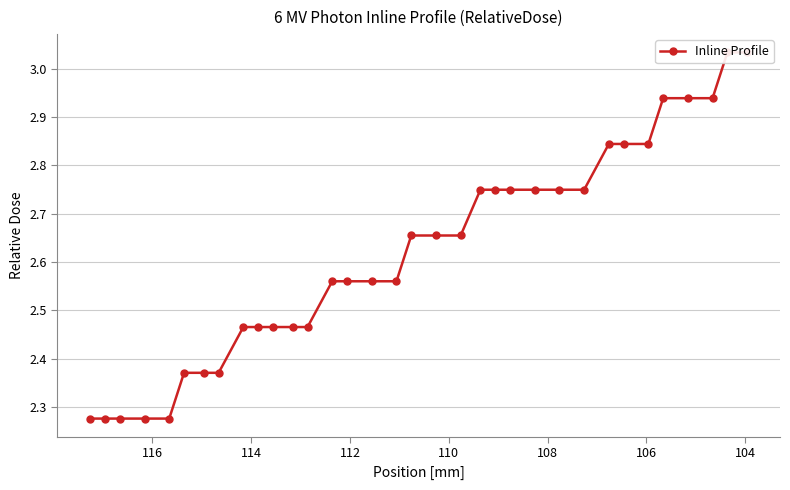

What is the greatest value displayed?

3.0